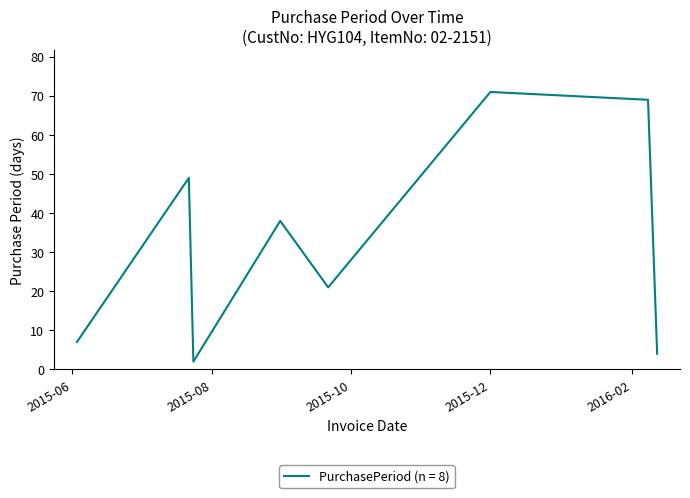

How many interior local peaks (higher than both neighbors) does the data have?

3